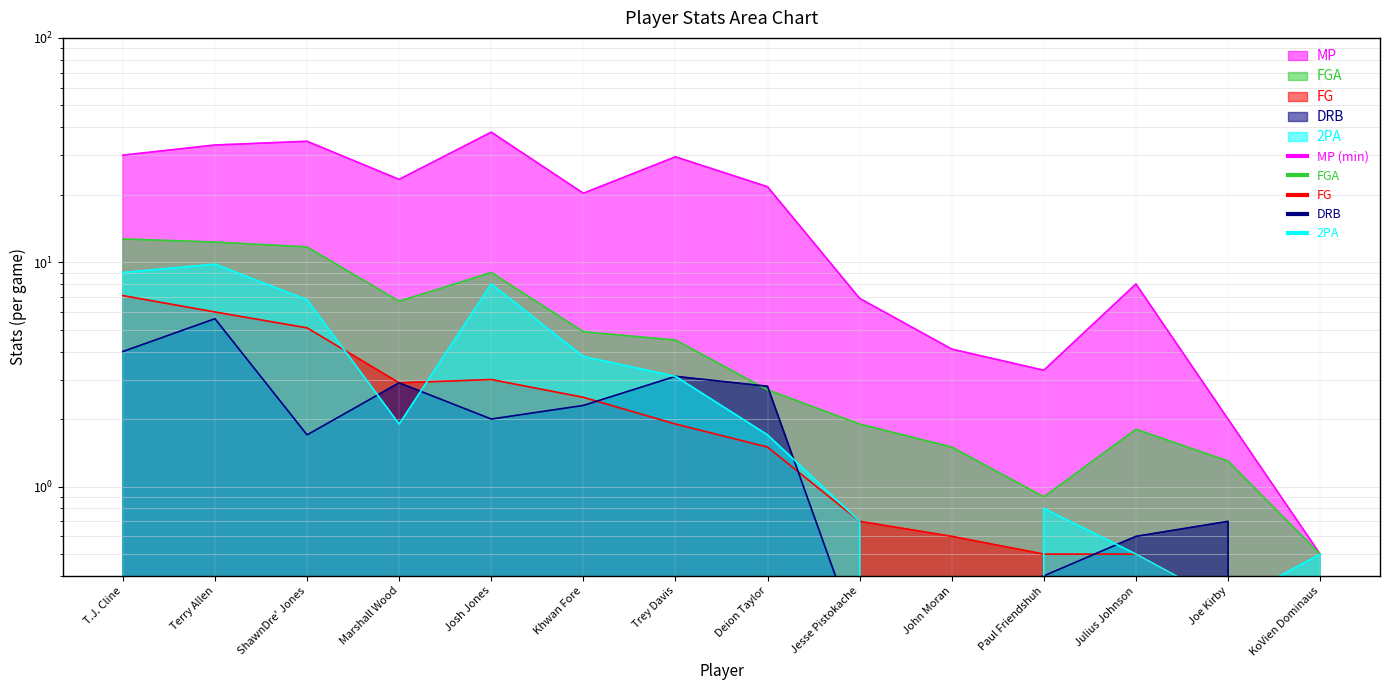

At which category is the sum across all series the highest?

Terry Allen